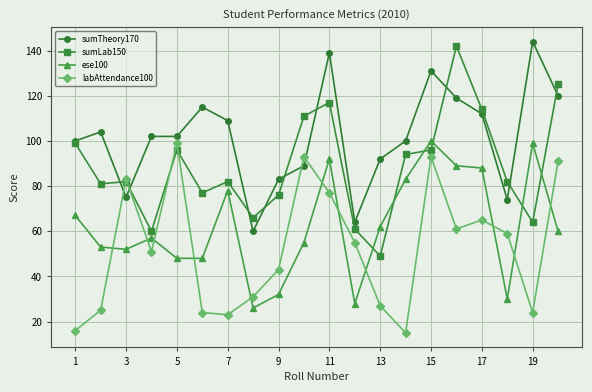

At how many categories does at least one series exceed 69?

18